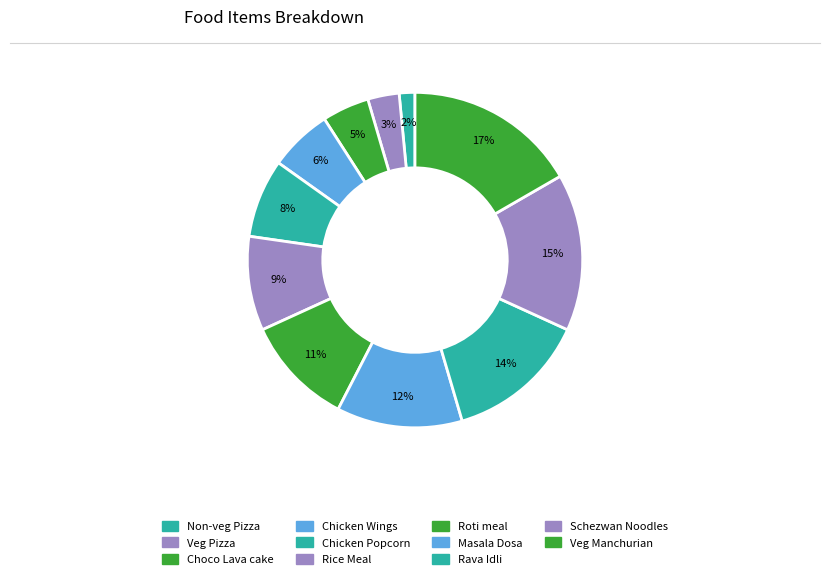

To the nearest percent, what portion does Masala Dosa represent?

12%